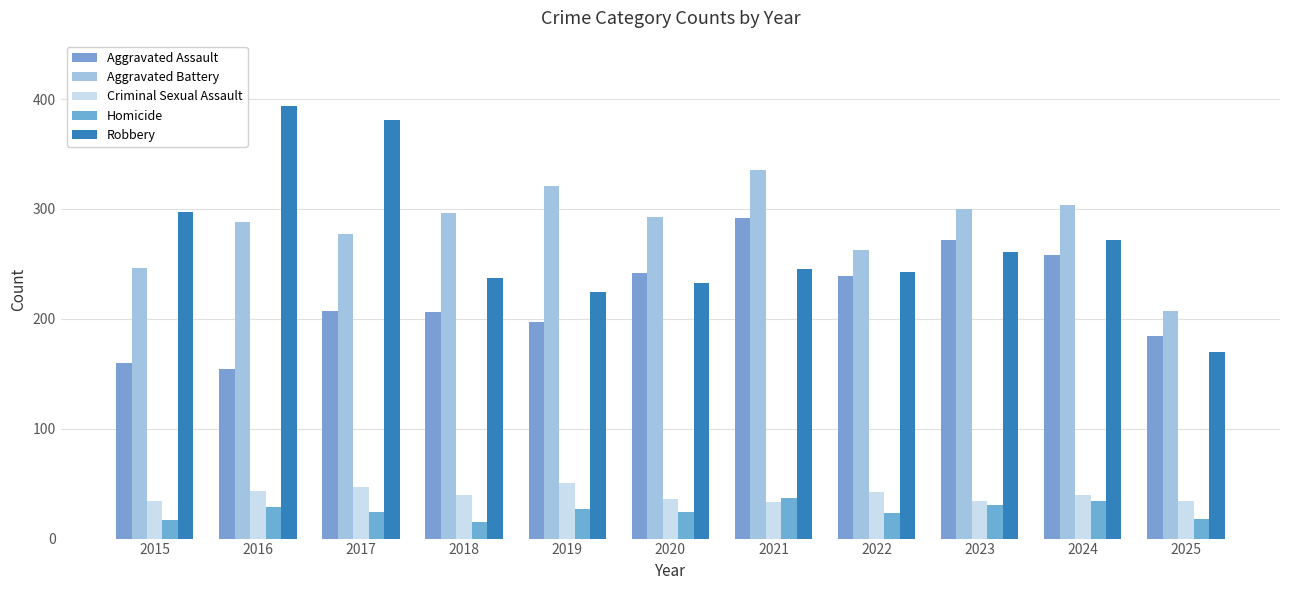

Is the value of Homicide at 2020 greater than the value of Aggravated Battery at 2024?

No